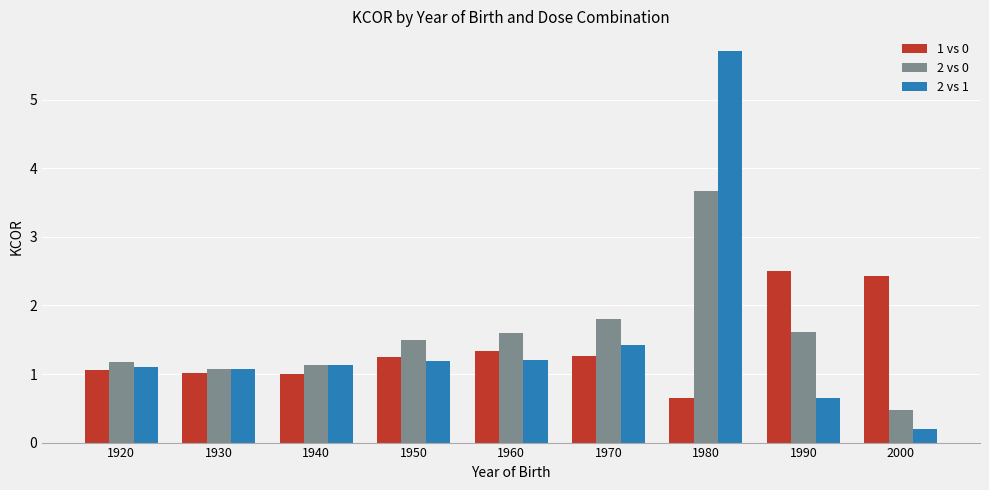

What is the value of the 2 vs 0 bar at the 2nd from the left?

1.1